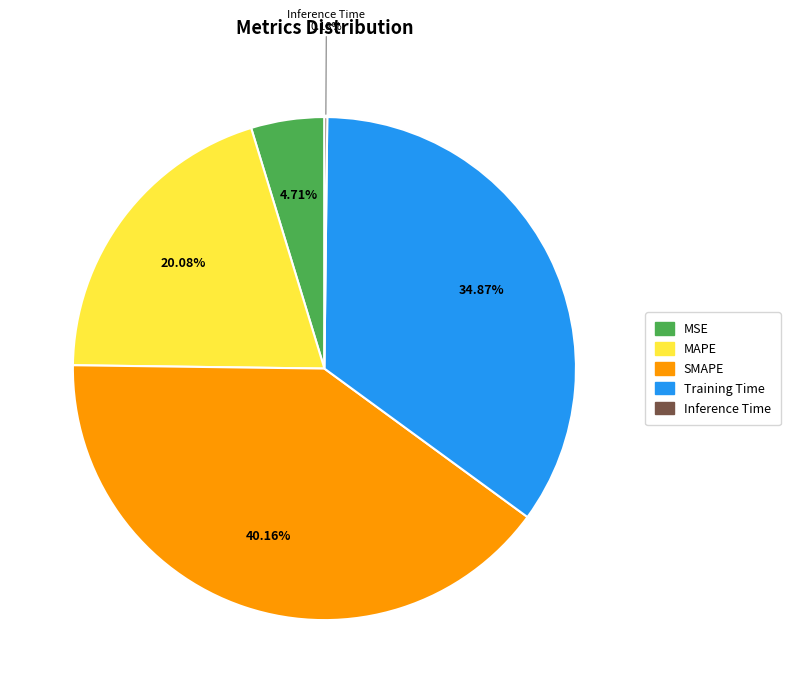

Is the sum of MSE and MAPE greater than half?

No